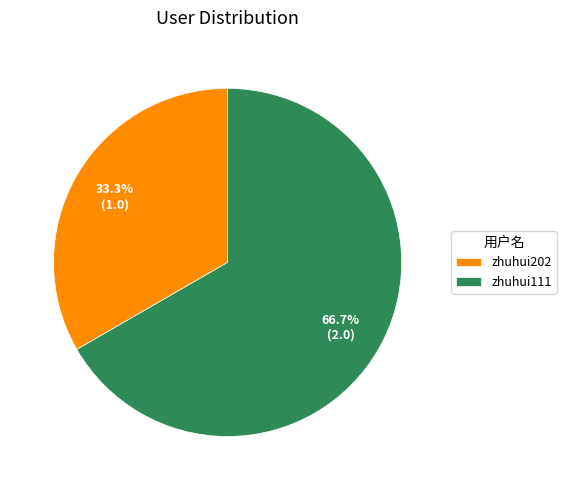

Which category has the biggest portion of the pie?

zhuhui111